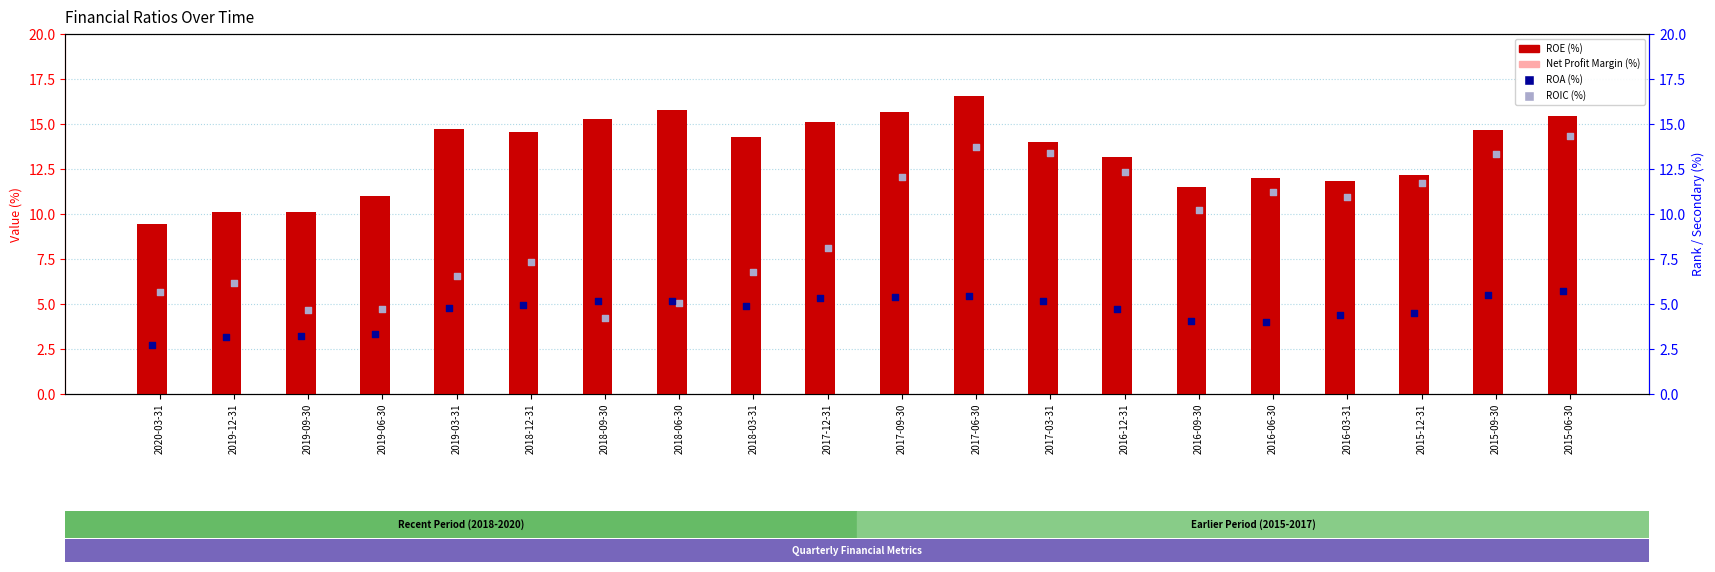

What are all the series names shown in the legend?

ROE (%), Net Profit Margin (%), ROA (%), ROIC (%)